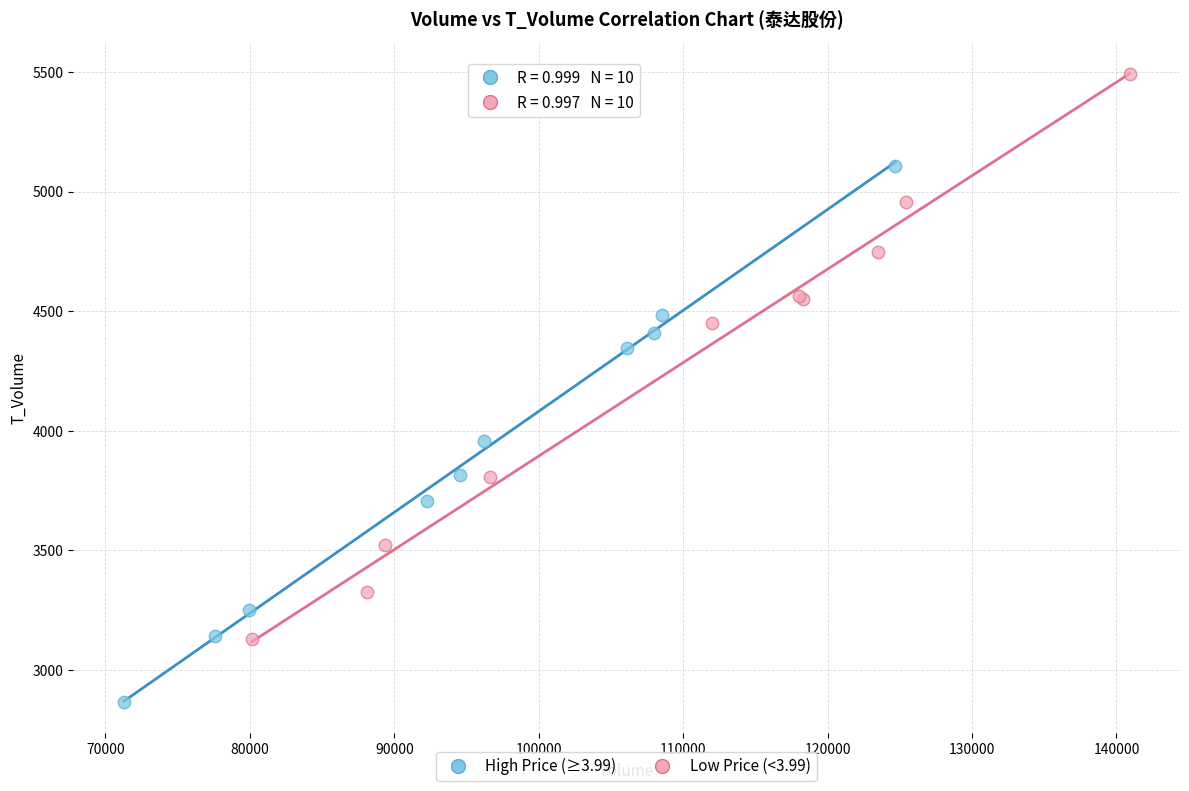

Which series has the widest spread of Y values?

Low Price (<3.99)